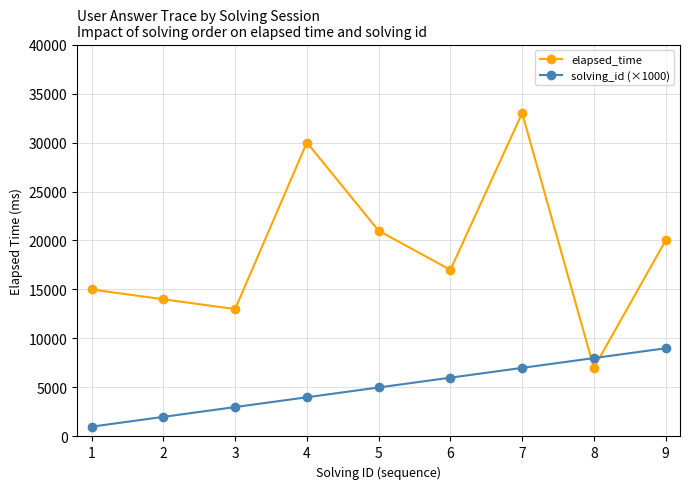

The value of solving_id (×1000) at 6 is 8465. True or false?

False